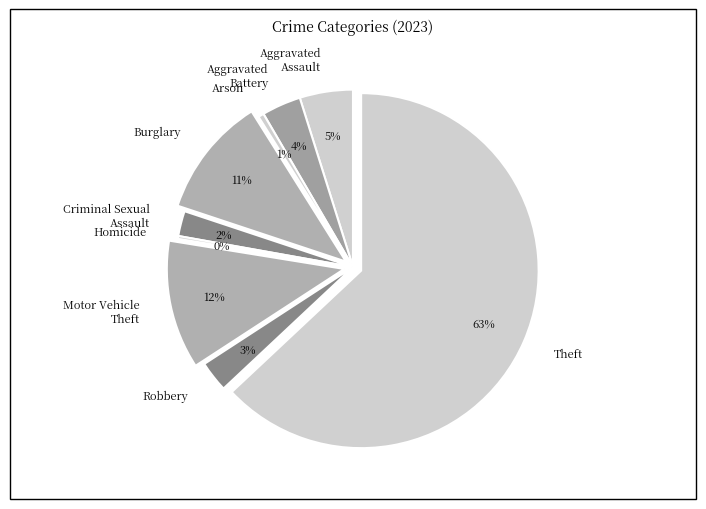

To the nearest percent, what portion does Robbery represent?

3%